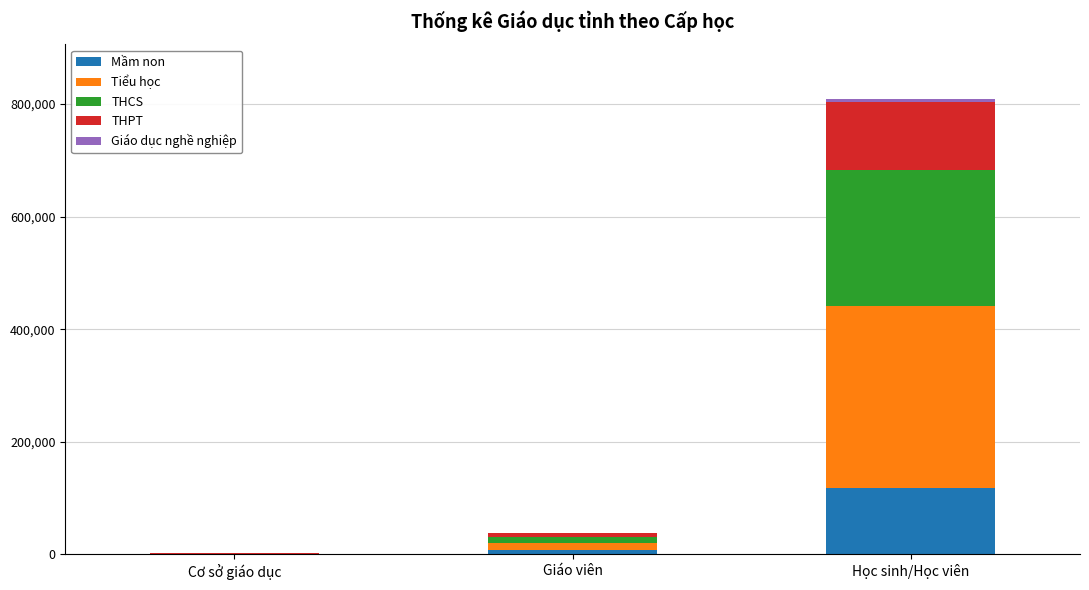

What is the highest value of the Mầm non series?

117925